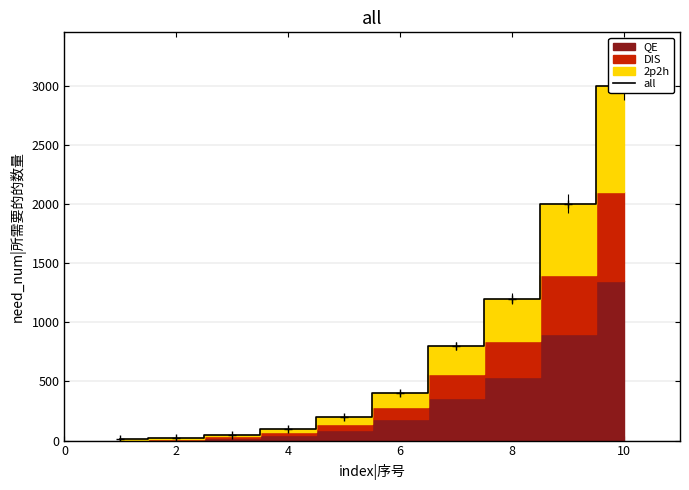

How many values are below 400?

5